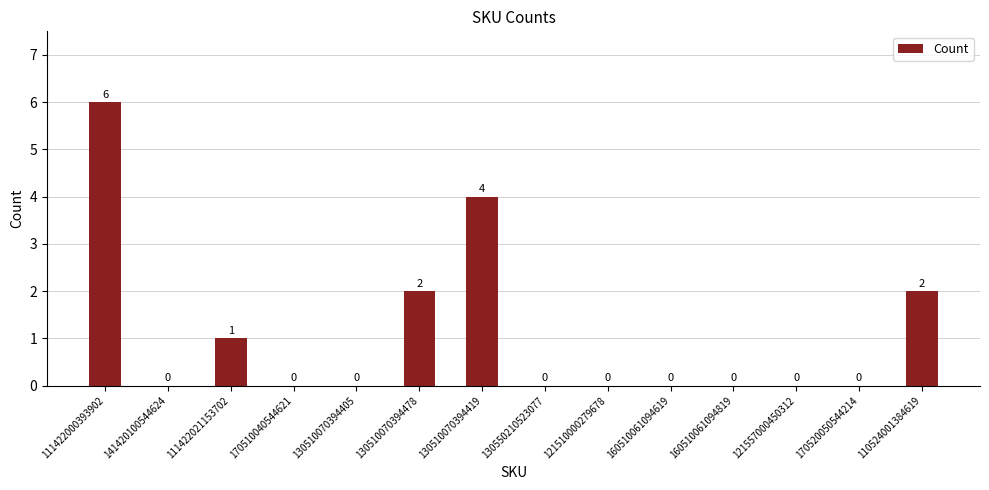

The value at 121510000279678 is -2. True or false?

False